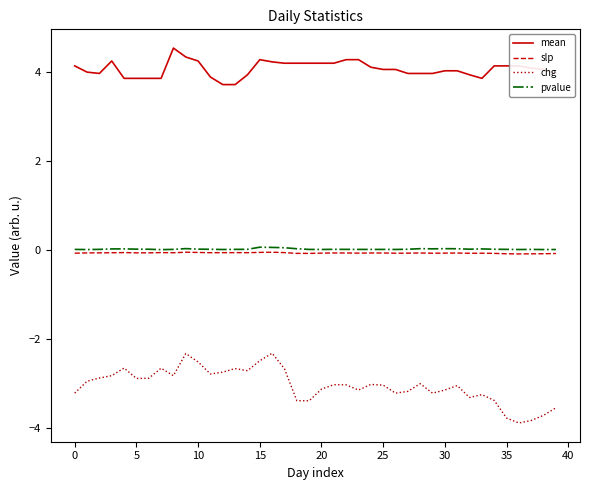

What are all the series names shown in the legend?

mean, slp, chg, pvalue